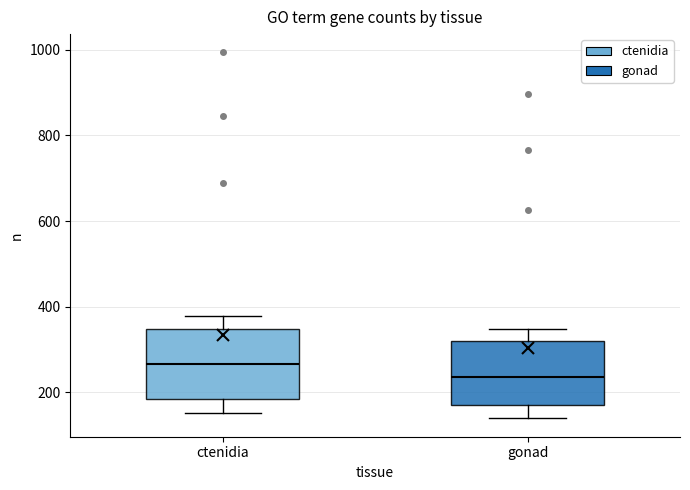

Which box has the lowest median line?

gonad